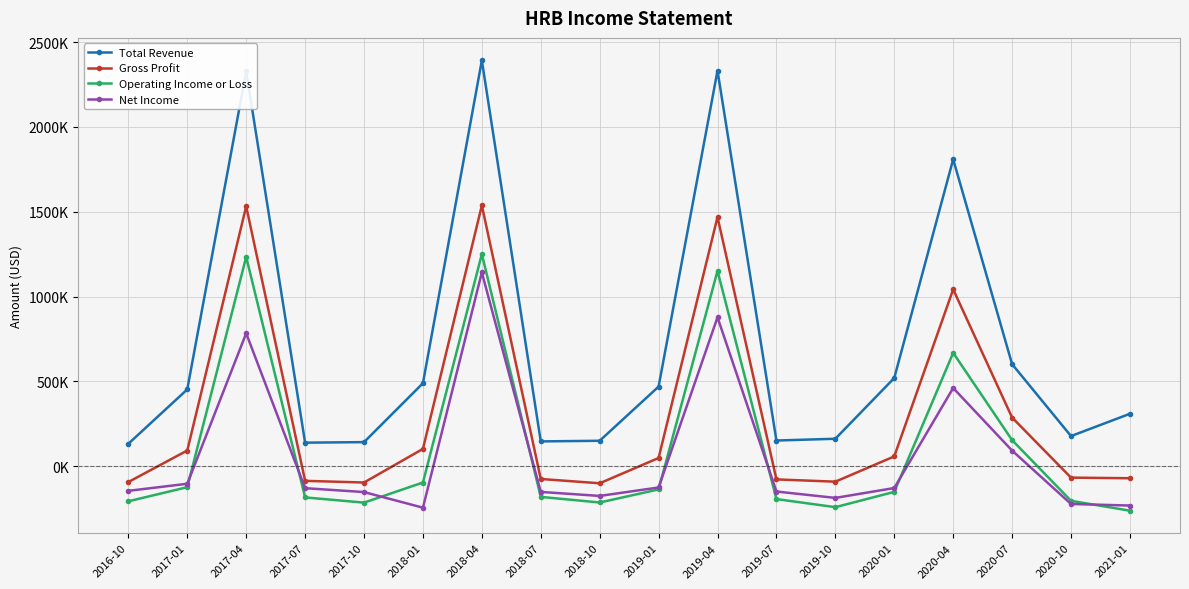

How many negative values does the Operating Income or Loss series have?

13